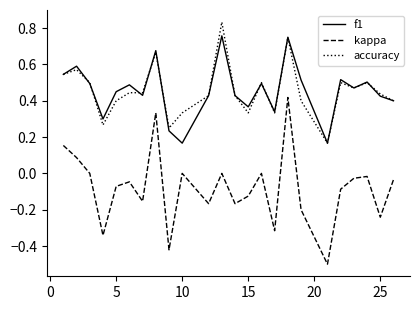

True or false: kappa and f1 cross at least once.

False